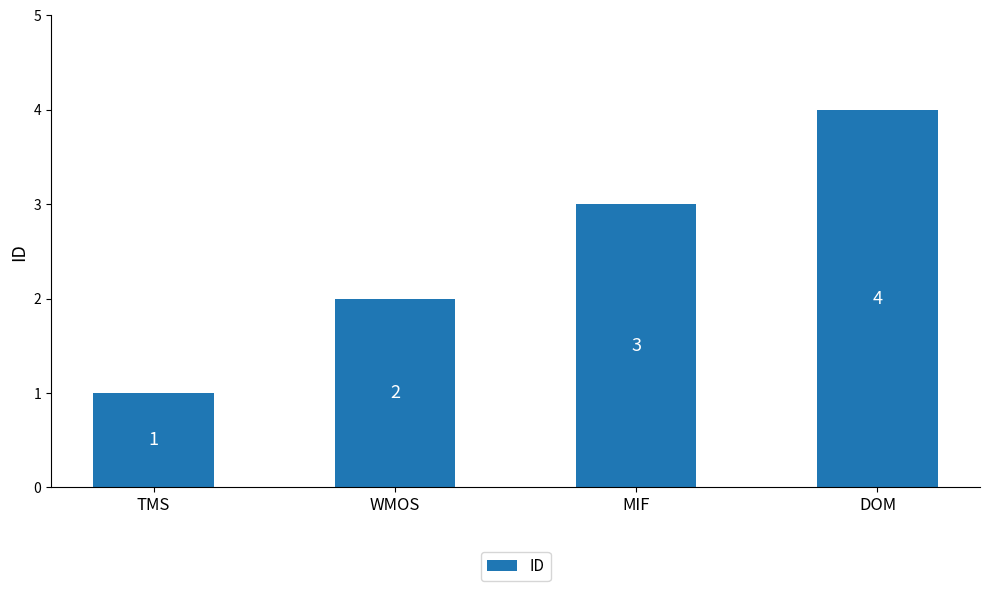

How many distinct data groups are displayed?

1